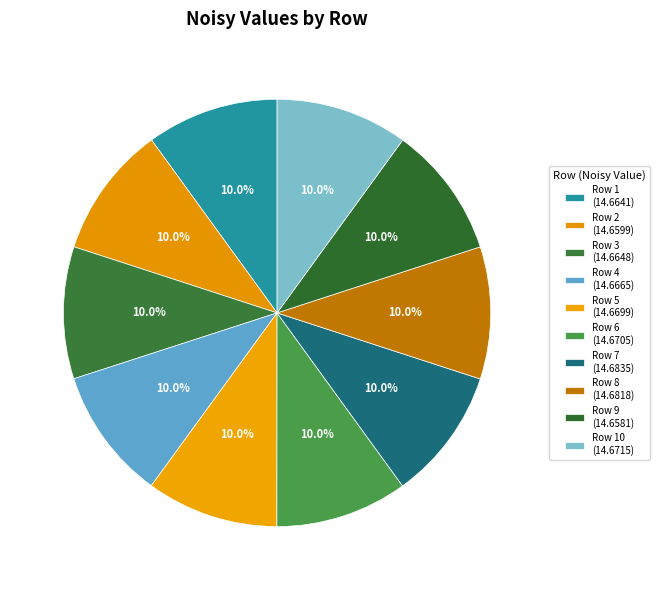

How many segments does this pie chart have?

10